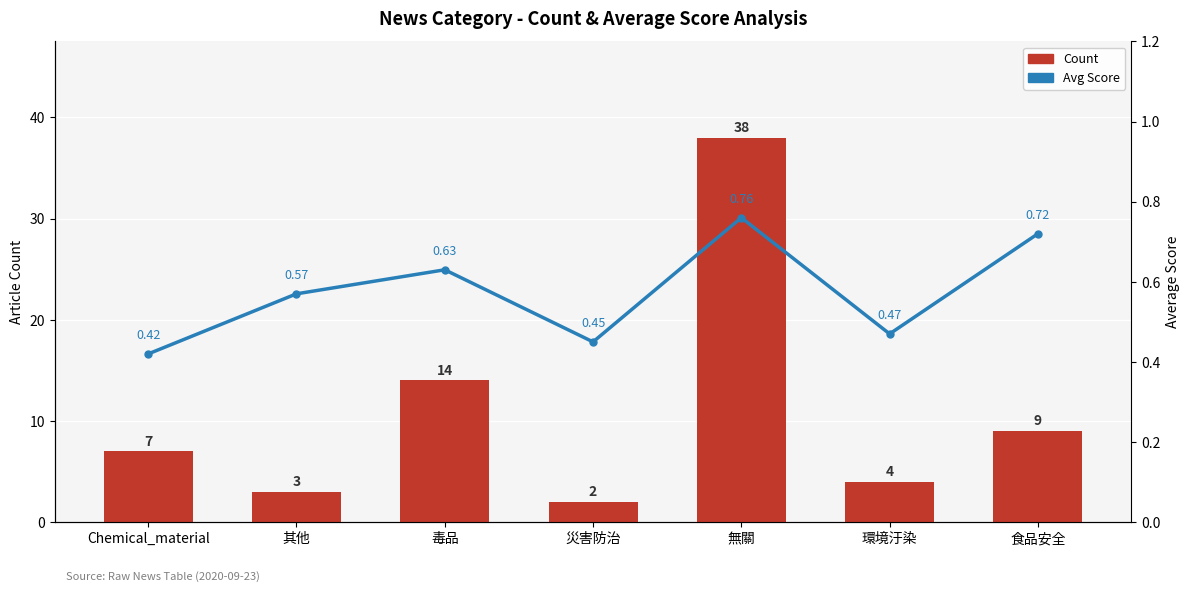

What is the difference between the maximum and second lowest values in the Avg Score series?

0.3